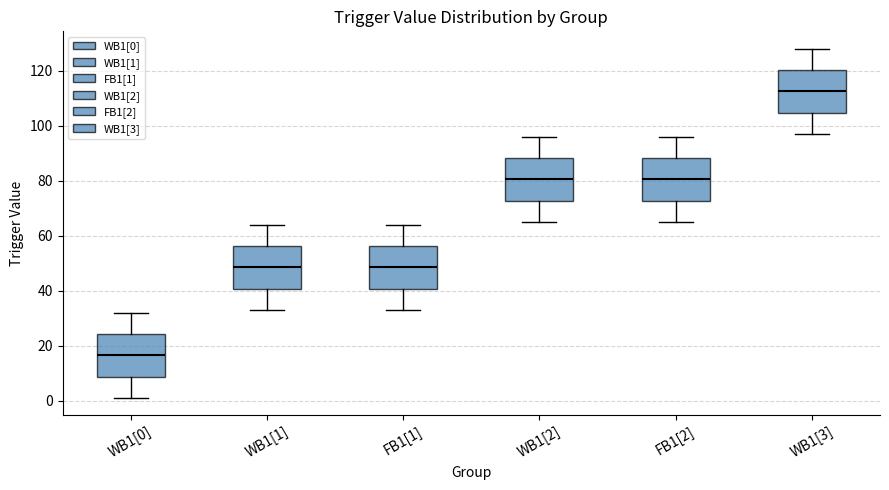

Where does the median line of the box for FB1[2] sit on the y-axis? The values are not printed on the chart, so give them approximately, as read against the axis.

80